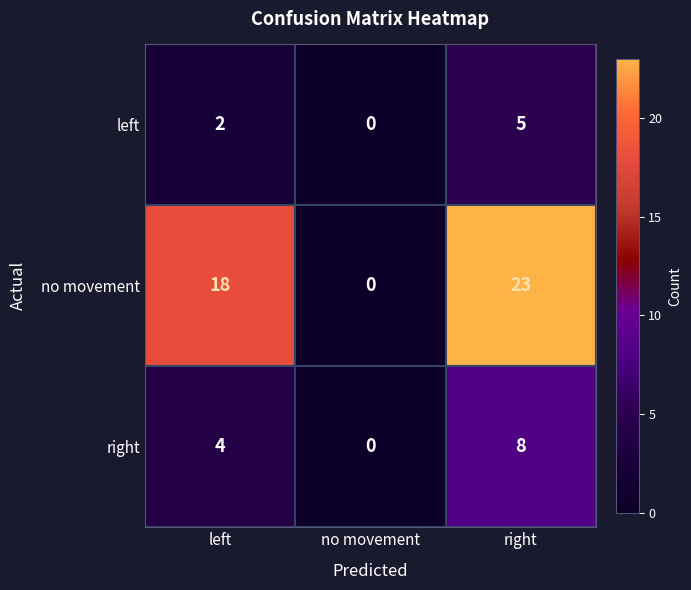

At which category does the chart reach its peak across all series?

right